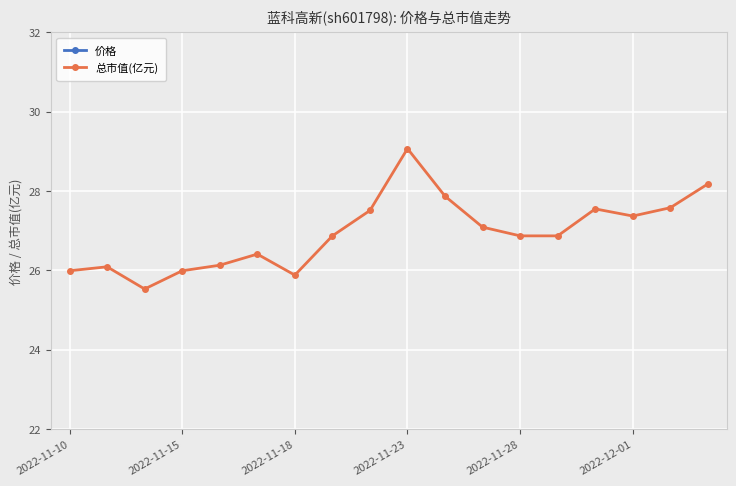

True or false: 总市值(亿元) and 价格 cross at least once.

False